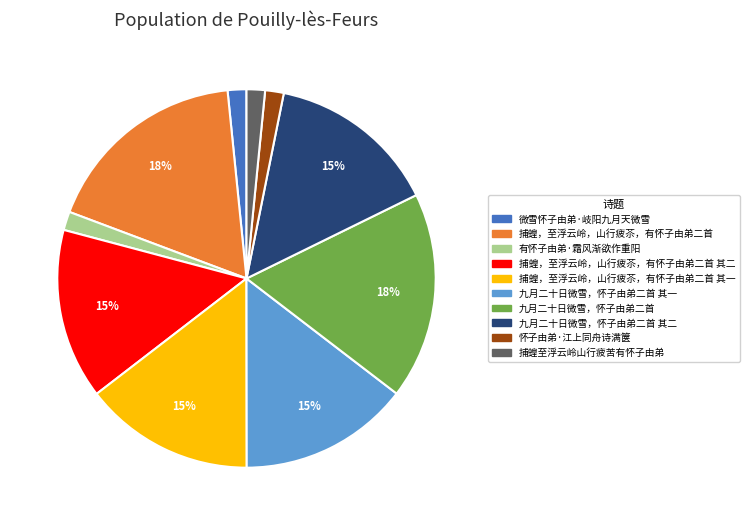

How many segments does this pie chart have?

10